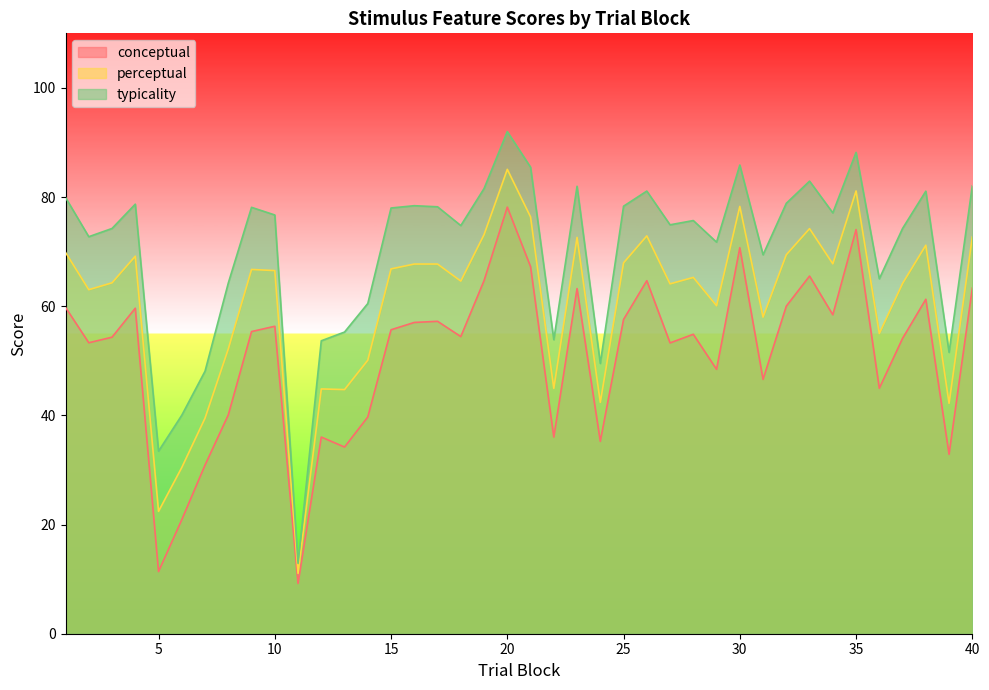

What are all the series names shown in the legend?

conceptual, perceptual, typicality